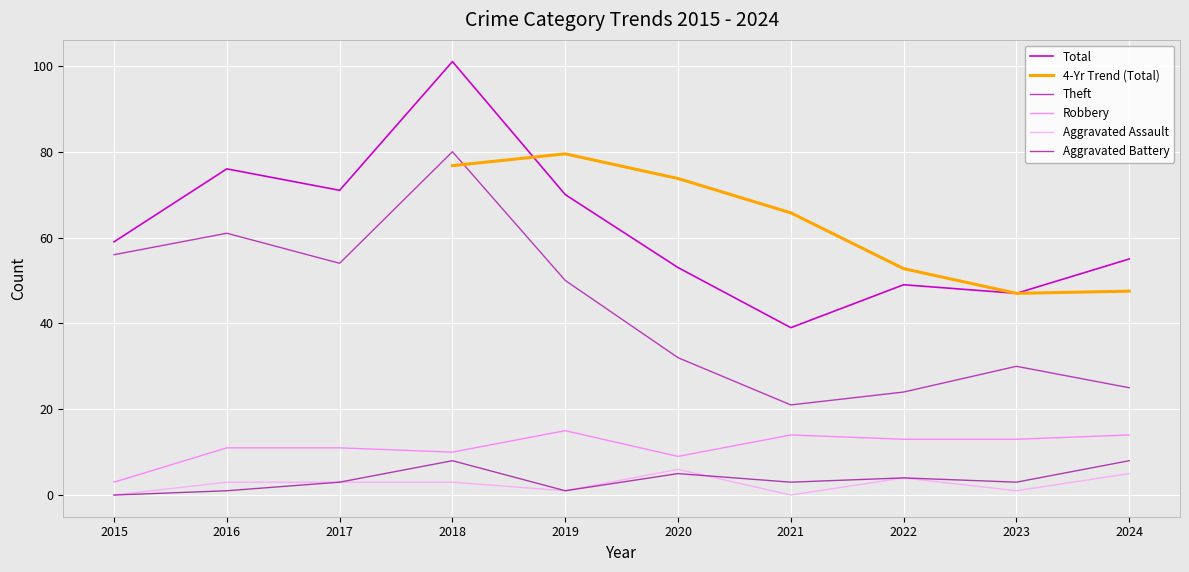

Is this an area chart (filled region under the line)?

No